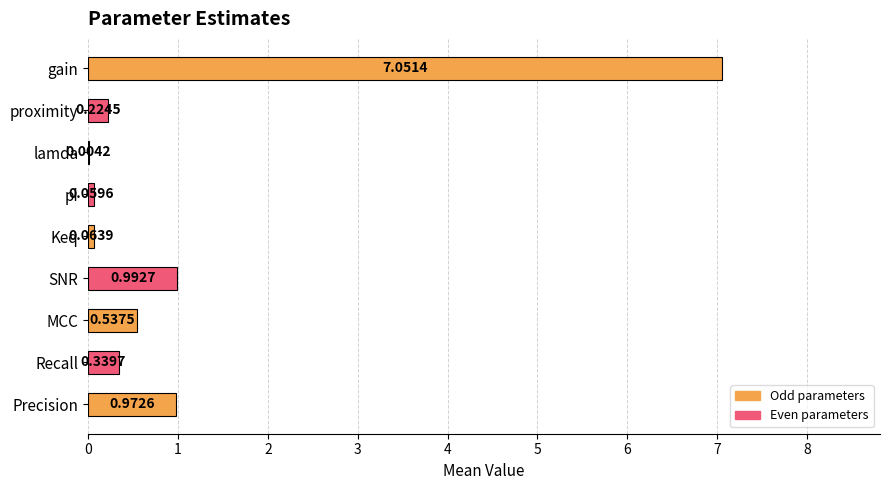

Where is the data nearest to the value 3?

SNR